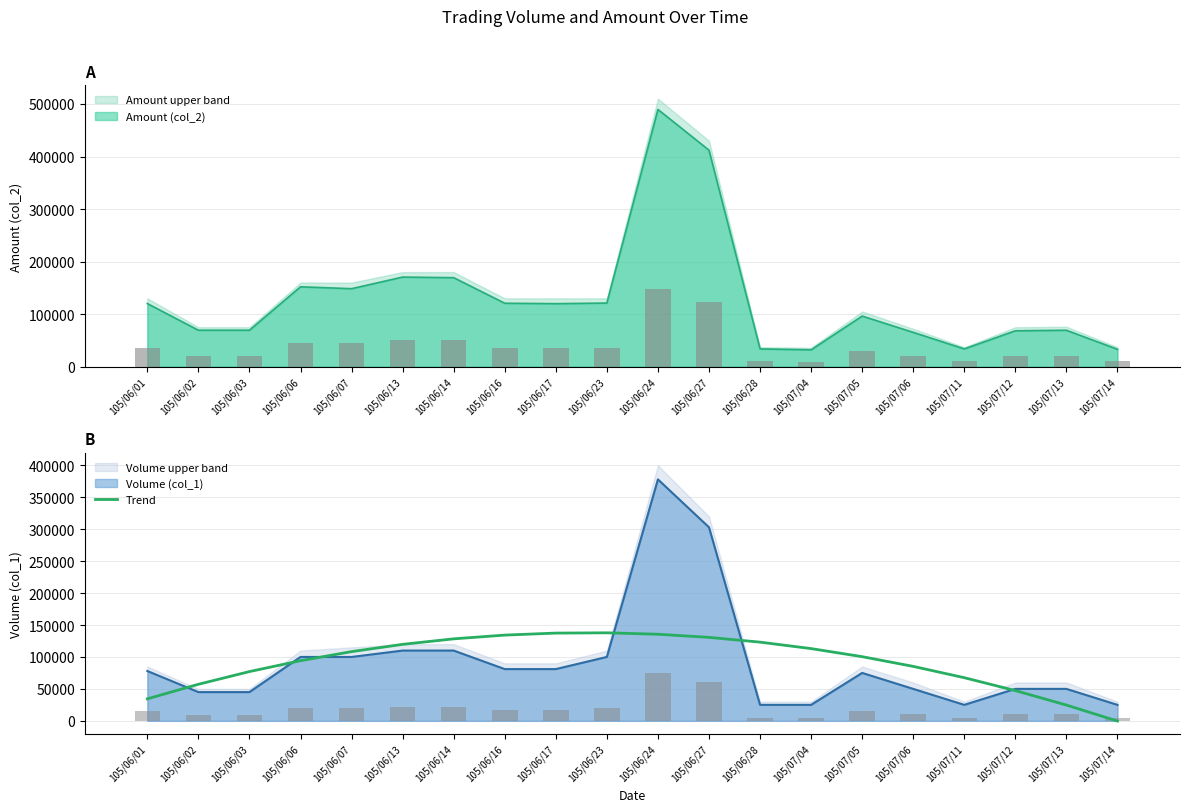

At which category does the chart reach its minimum across all series?

105/07/14